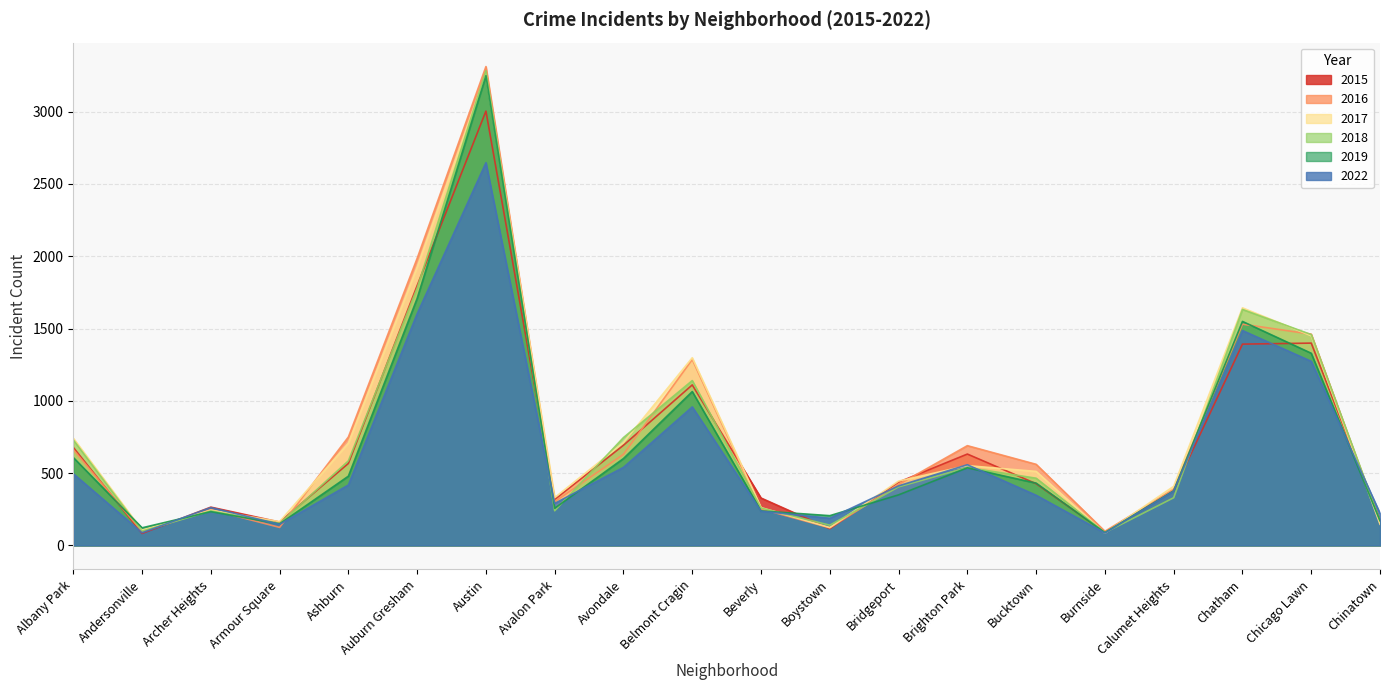

At how many categories does at least one series exceed 913?

5